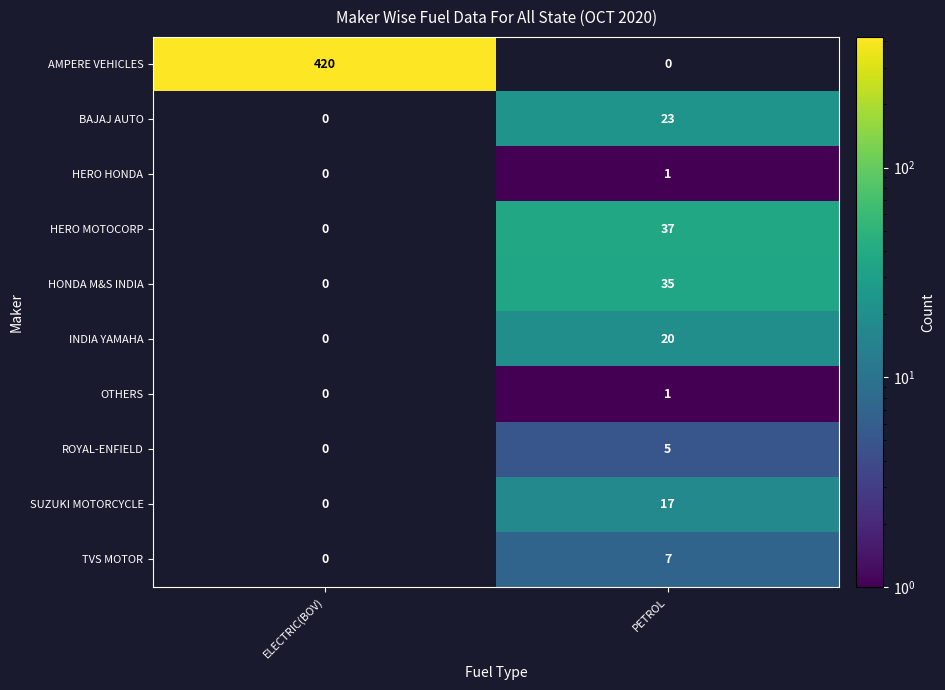

Which series has the largest total across all categories?

AMPERE VEHICLES